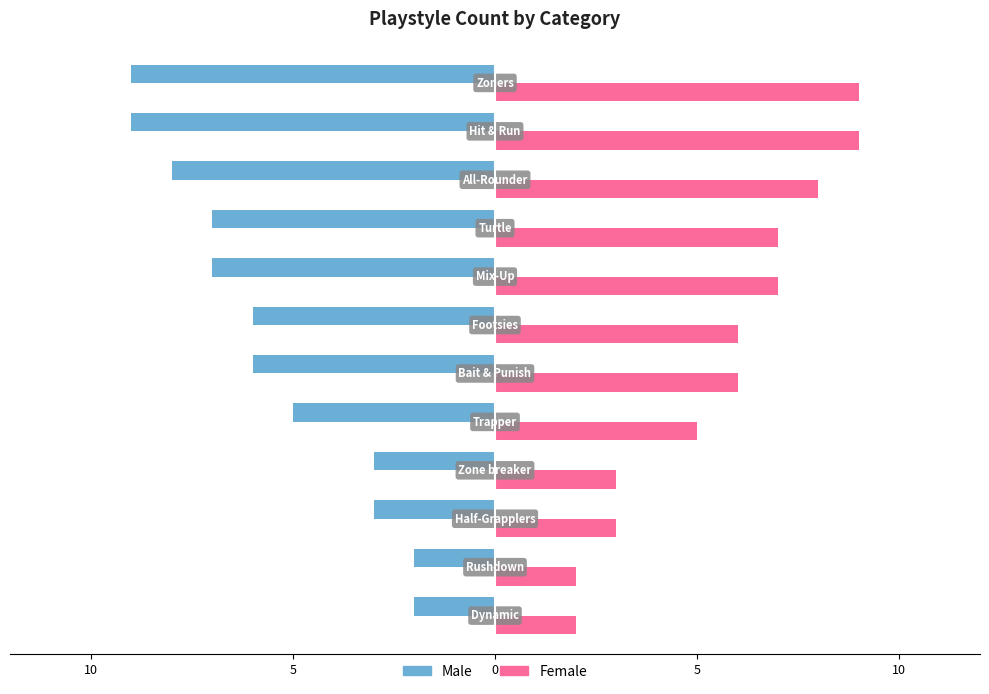

What are all the series names shown in the legend?

Male, Female